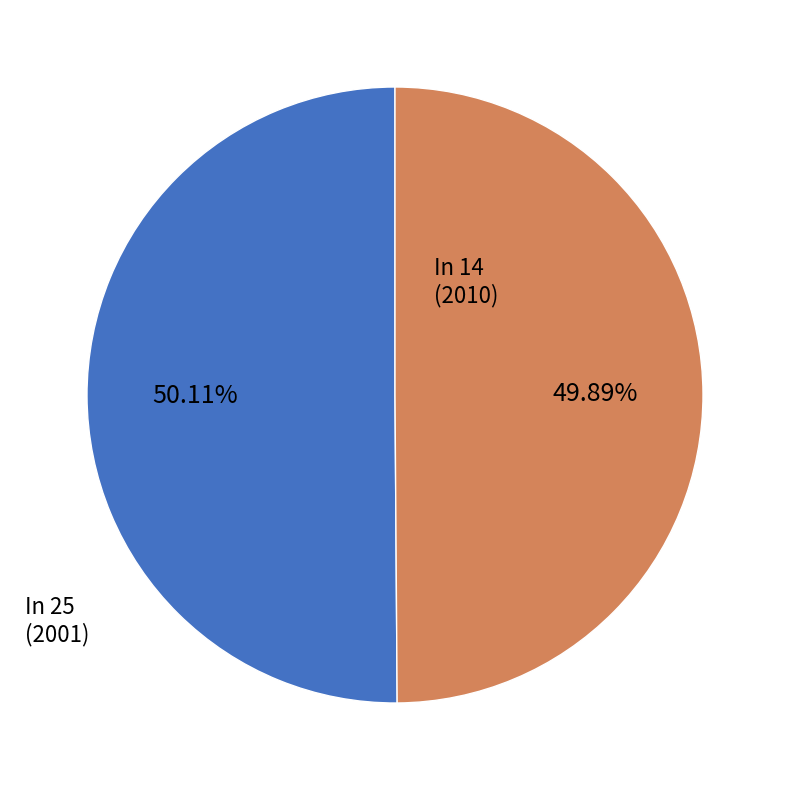

Is there a majority slice in this chart?

Yes